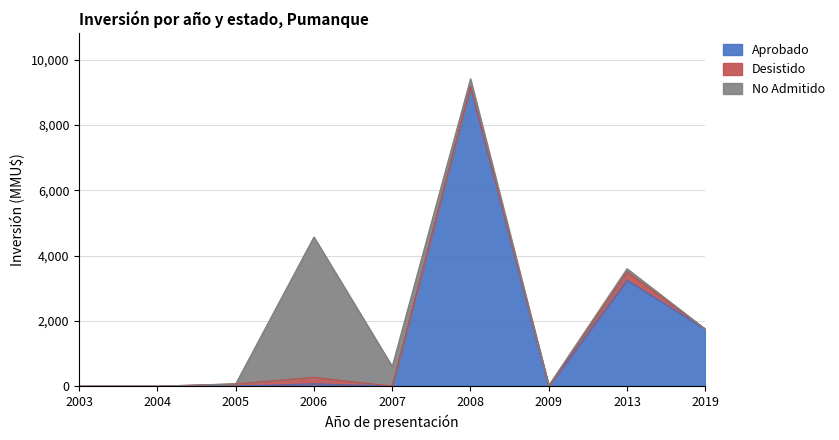

At how many categories does at least one series exceed 8962?

1